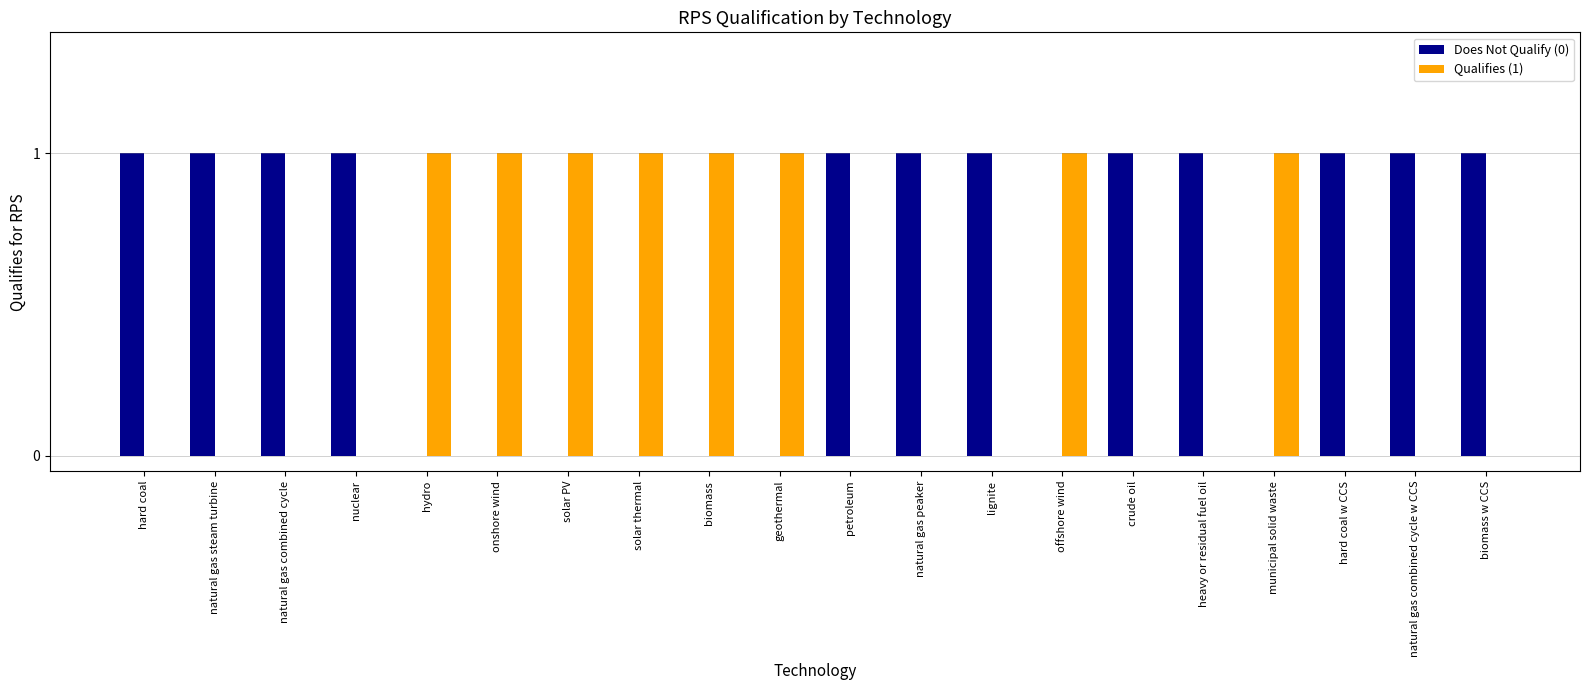

Which series has the largest total across all categories?

Does Not Qualify (0)